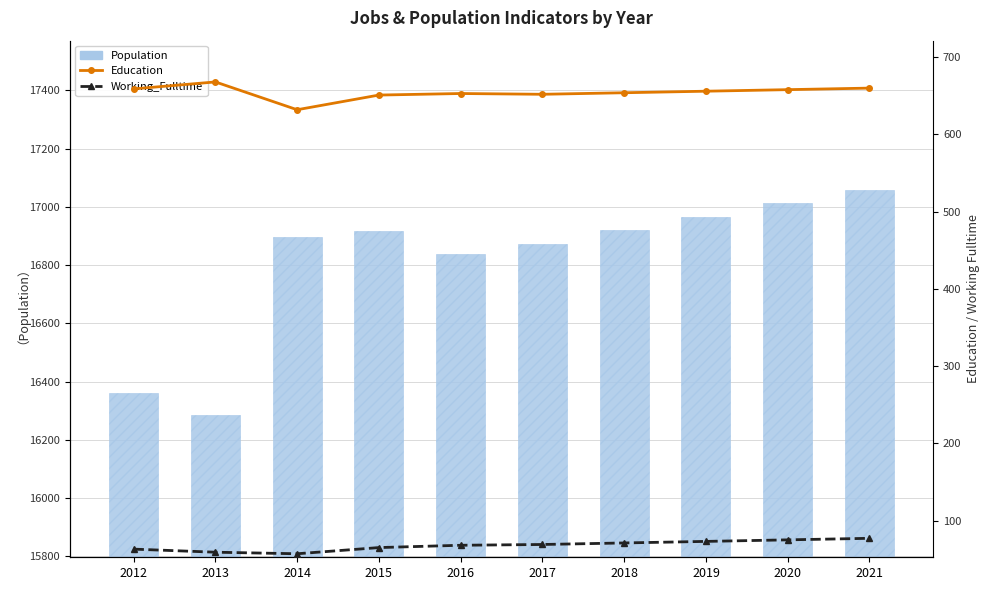

Where is Working_Fulltime nearest to the value 67?

2016